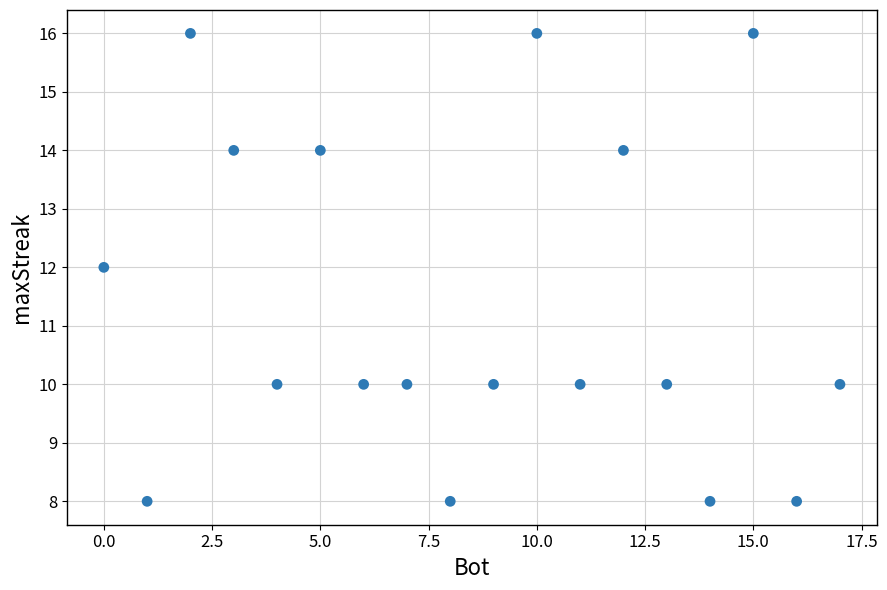

What is the range of Y values (max minus min)?

8